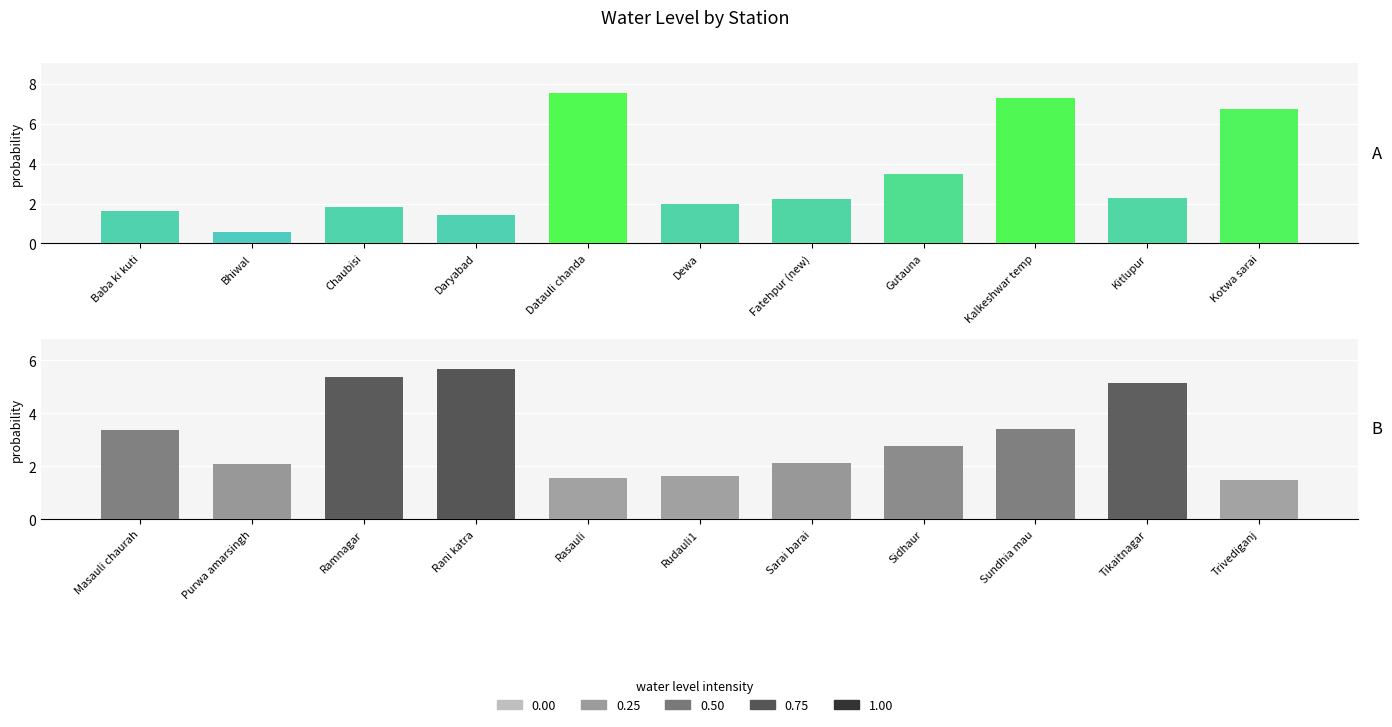

Are the bars grouped side by side (vs. stacked)?

No